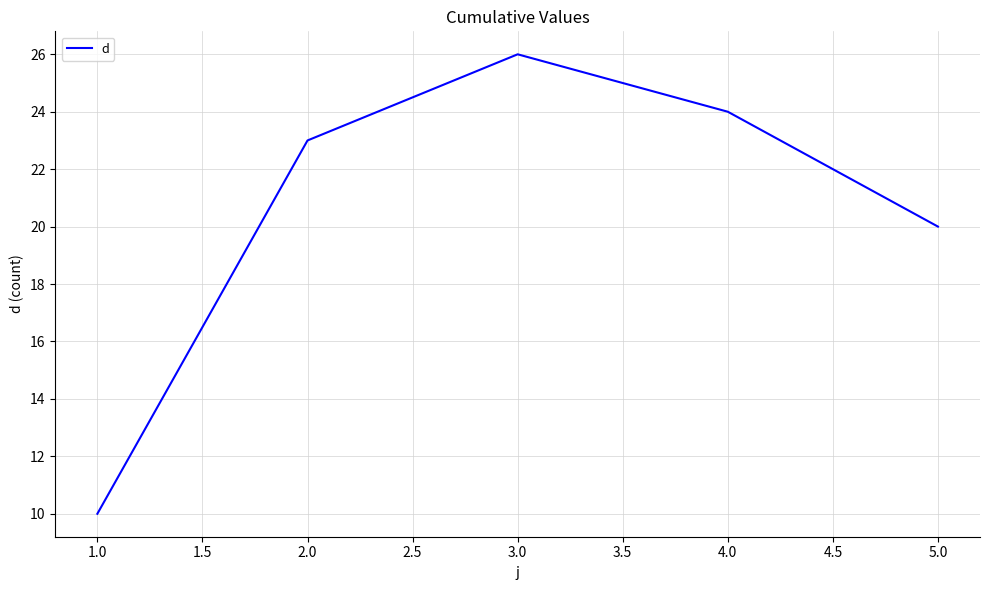

List the labels in order of value, smallest first.

1.0, 5.0, 2.0, 4.0, 3.0